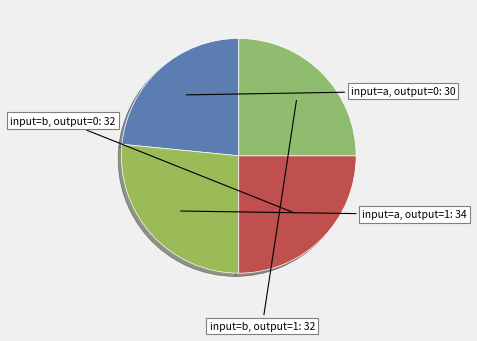

How many segments does this pie chart have?

4